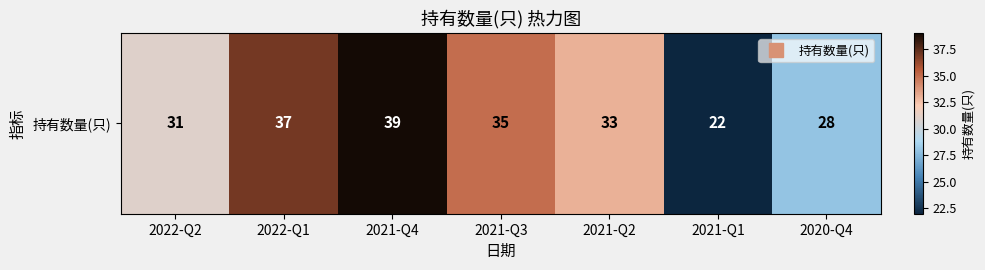

Rank the categories by value from lowest to highest.

2021-Q1, 2020-Q4, 2022-Q2, 2021-Q2, 2021-Q3, 2022-Q1, 2021-Q4